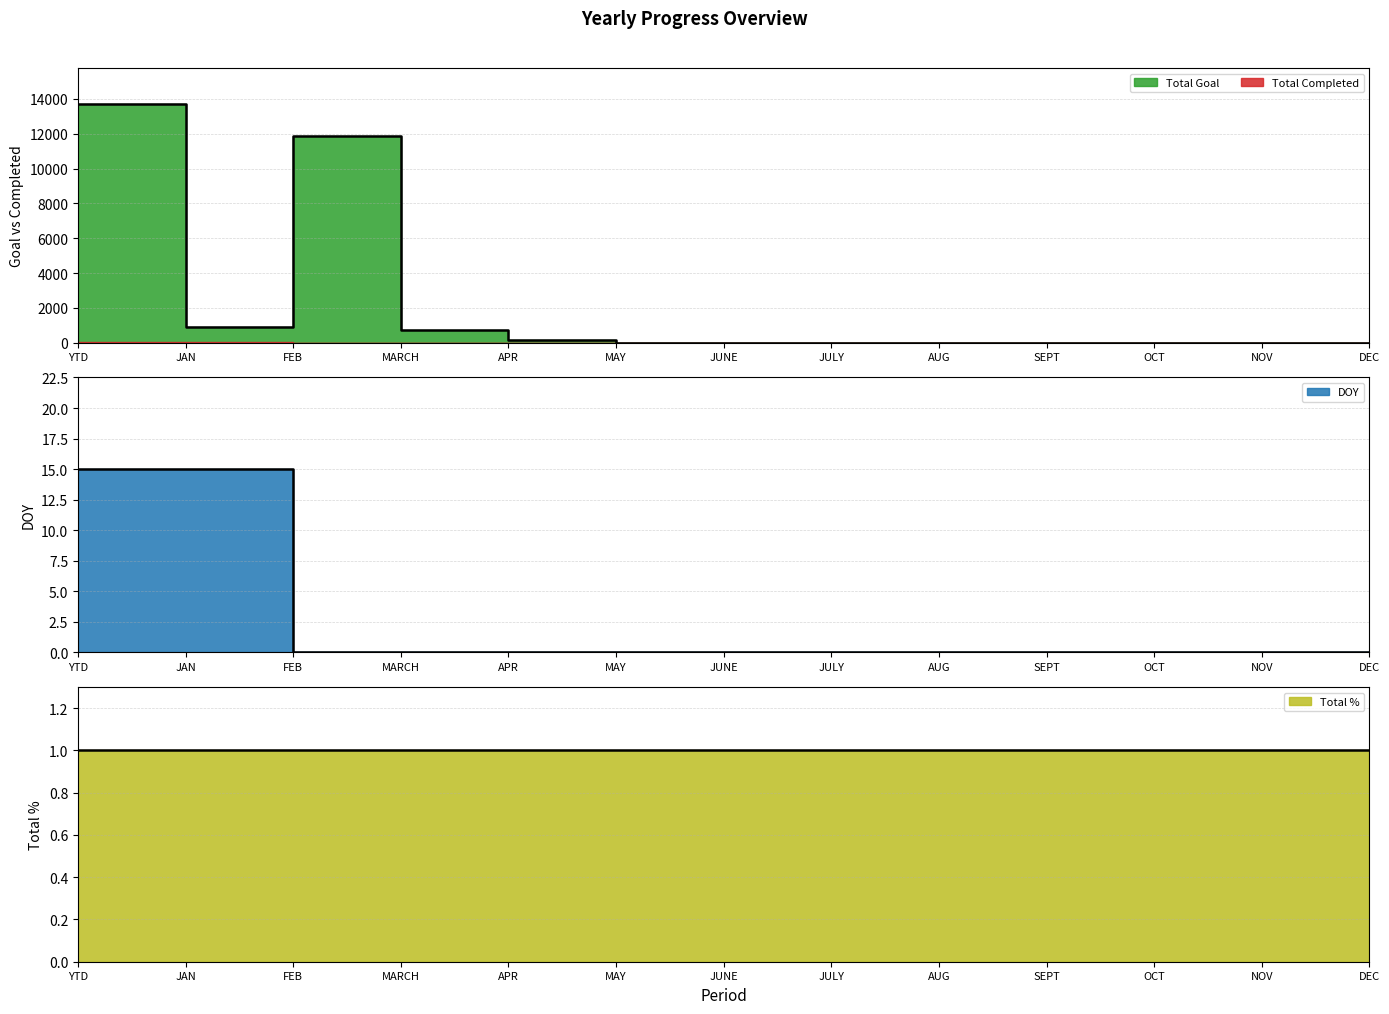

How many lines are shown in the chart?

2